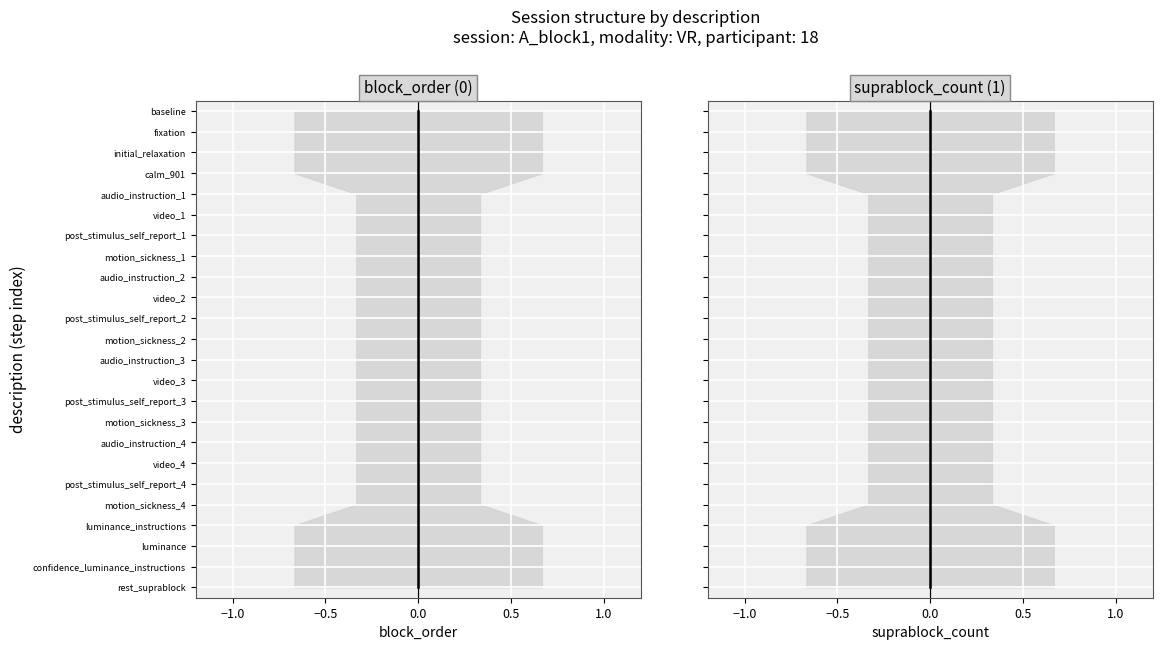

Which series has the largest range (max minus min)?

block_order